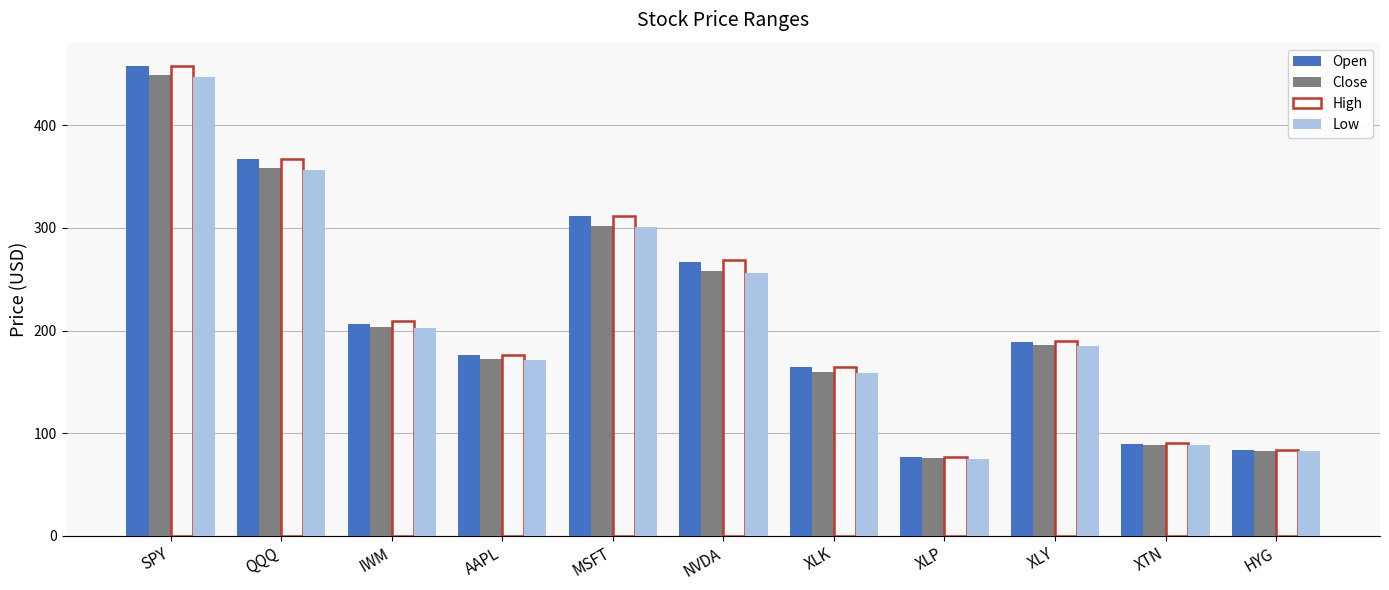

What is the label of the 11th bar from the right?

SPY